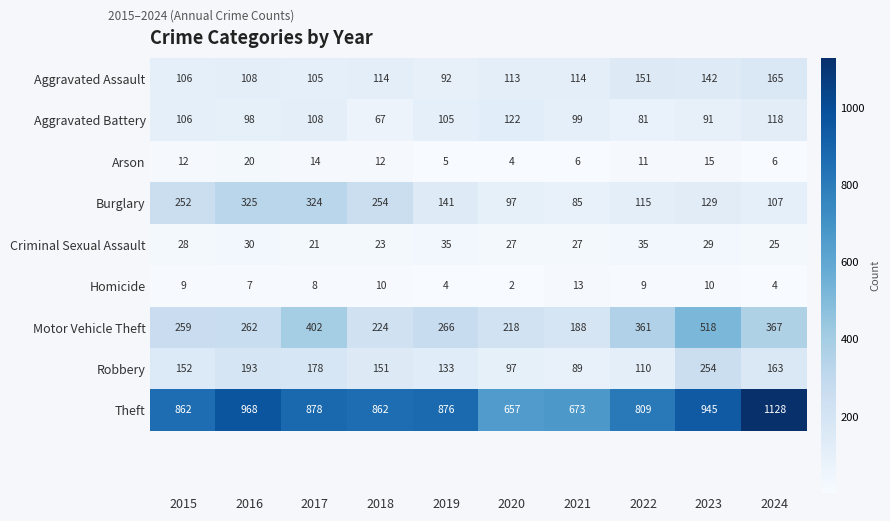

At how many categories does at least one series exceed 1082?

1